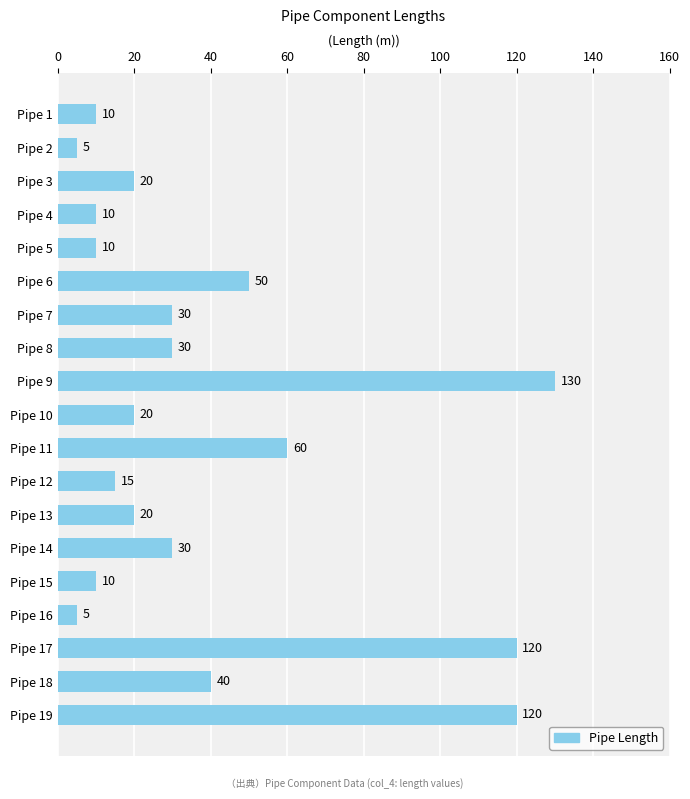

The chart shows a value of 5 at Pipe 2. True or false?

True